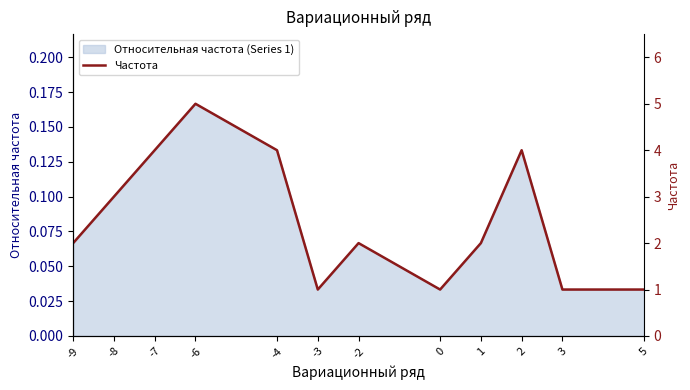

Approximately how many times larger is the value at -4 compared to 0?

4.0